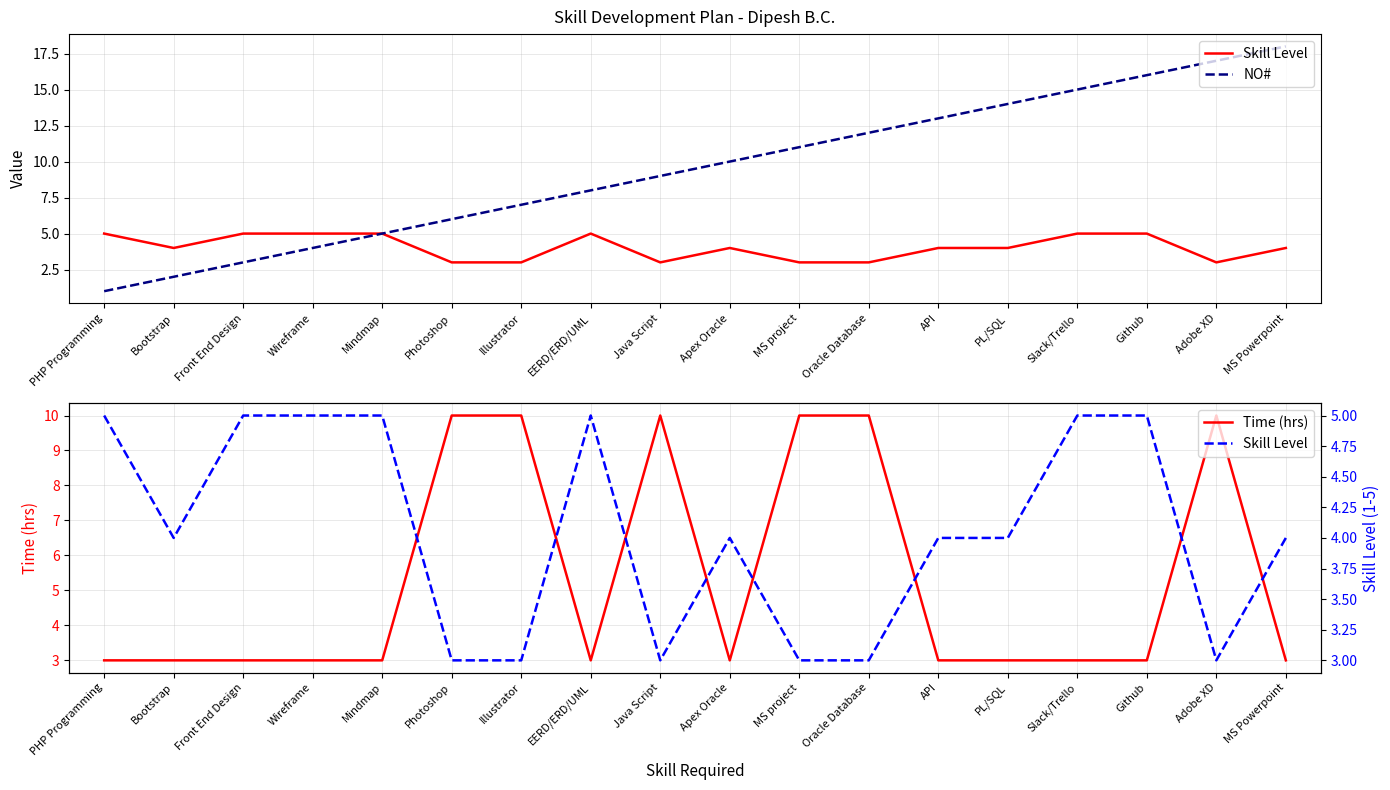

Which series has the largest range (max minus min)?

NO#